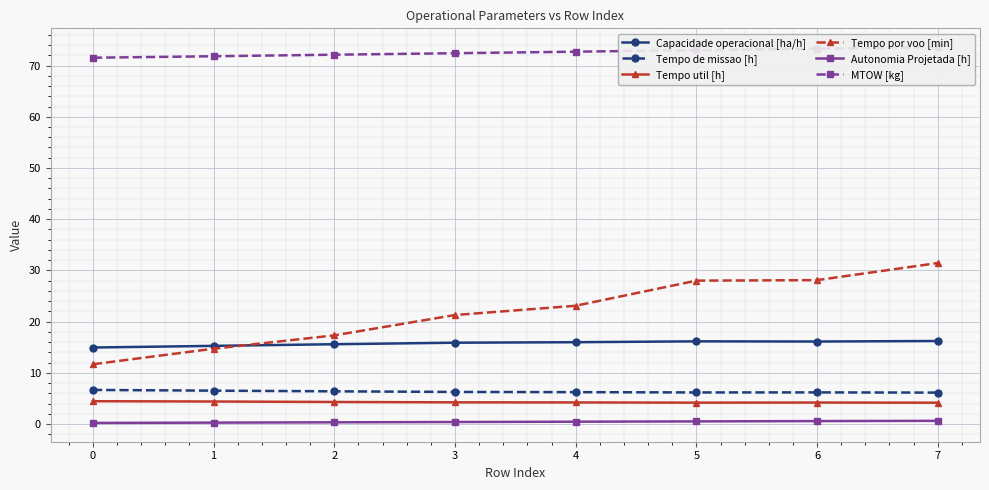

Between 2 and 4, which series saw the biggest shift?

Tempo por voo [min]